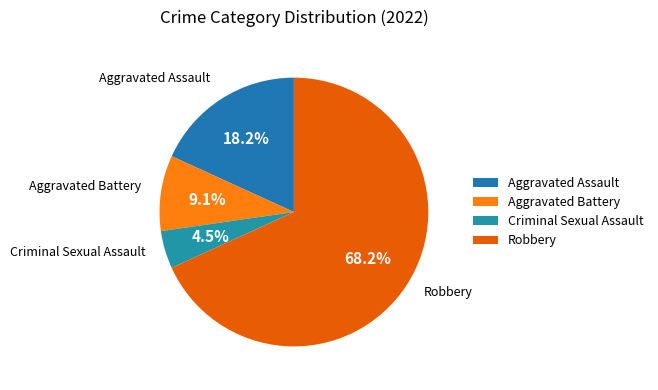

How many slices are in this pie chart?

4